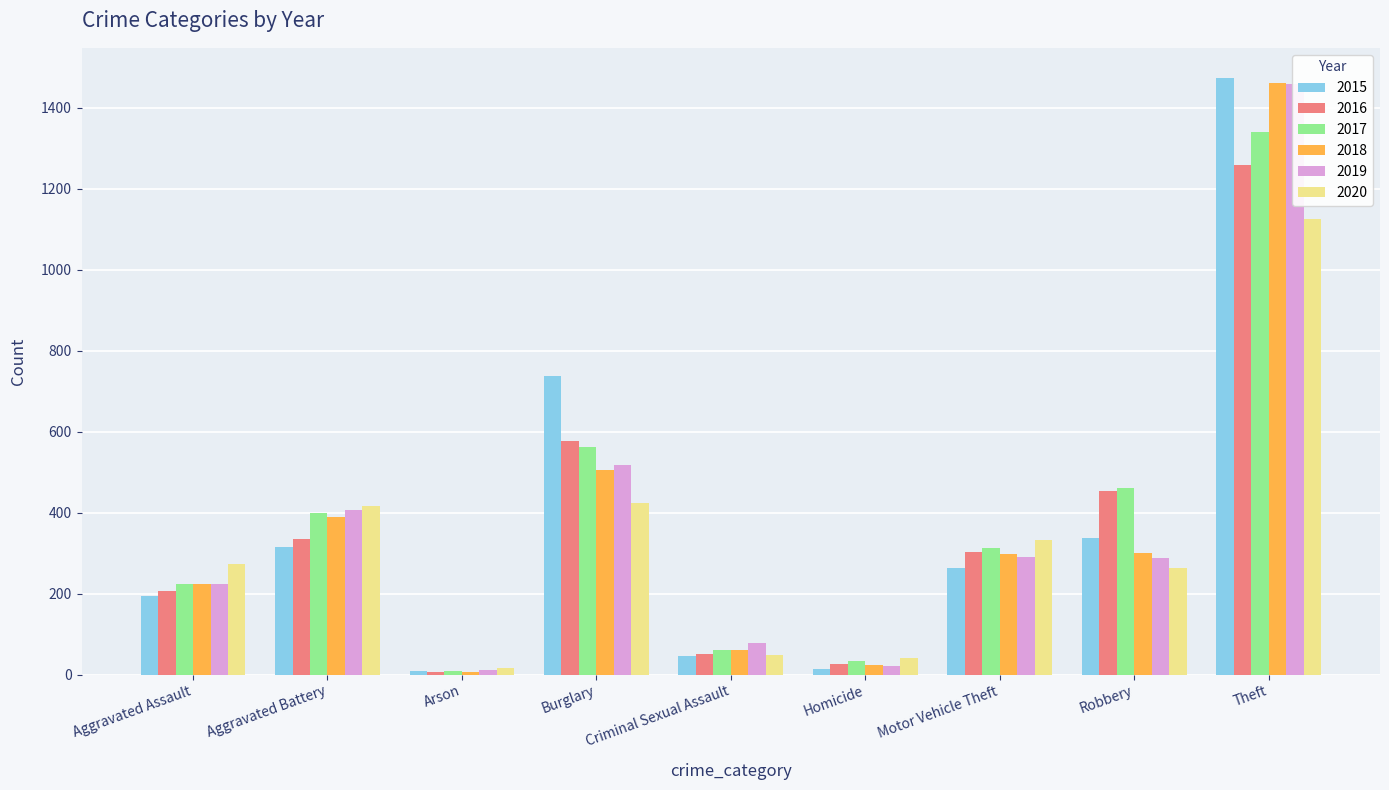

Are the bars horizontal?

No